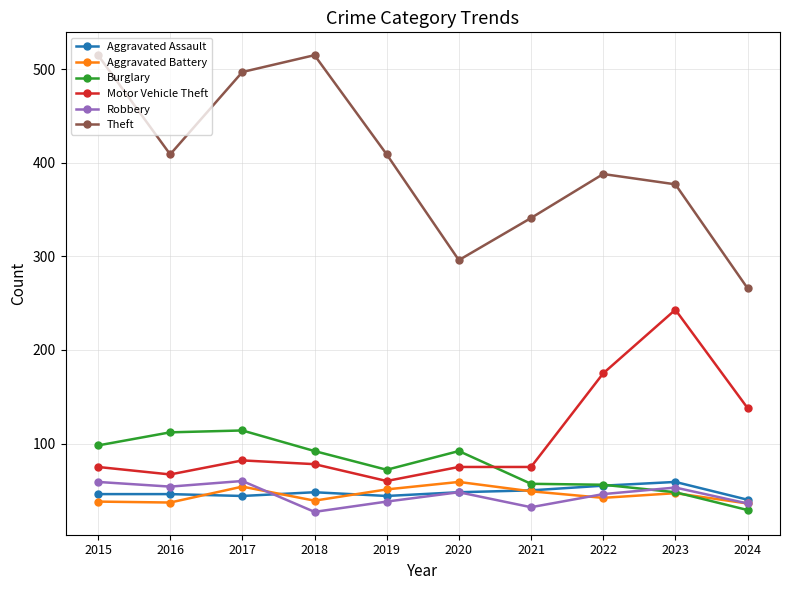

What is the sum of the Robbery values at 2021 and 2019?

70